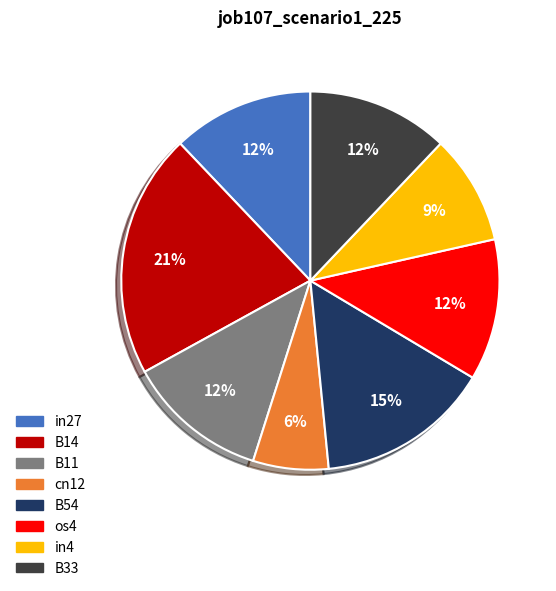

To the nearest percent, what is the difference between the B11 and in4 slice percentages?

3%